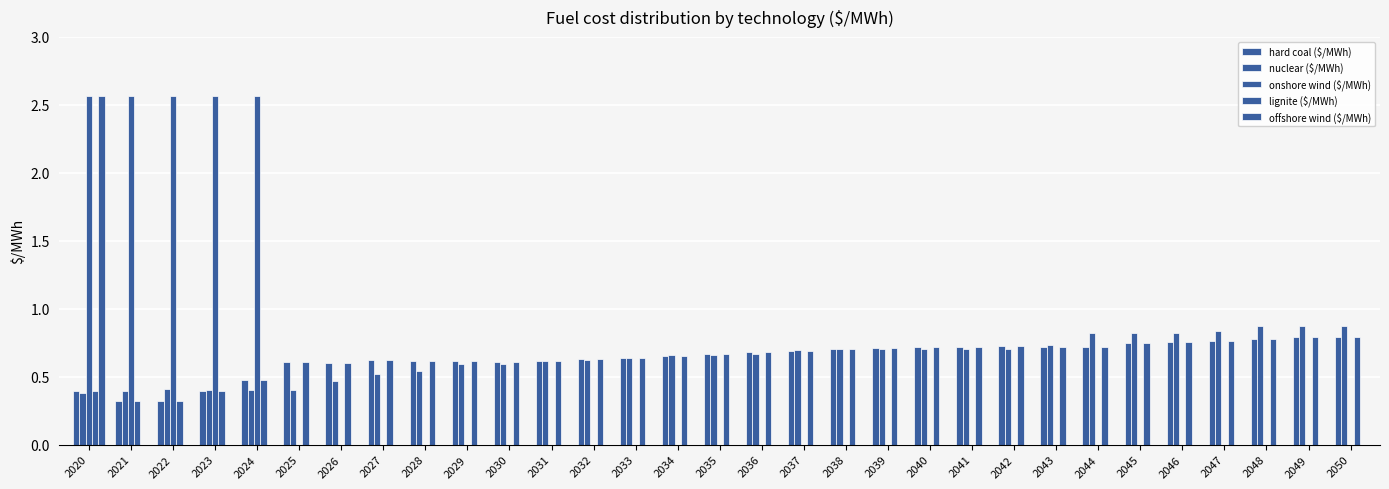

How many groups of bars are there?

31